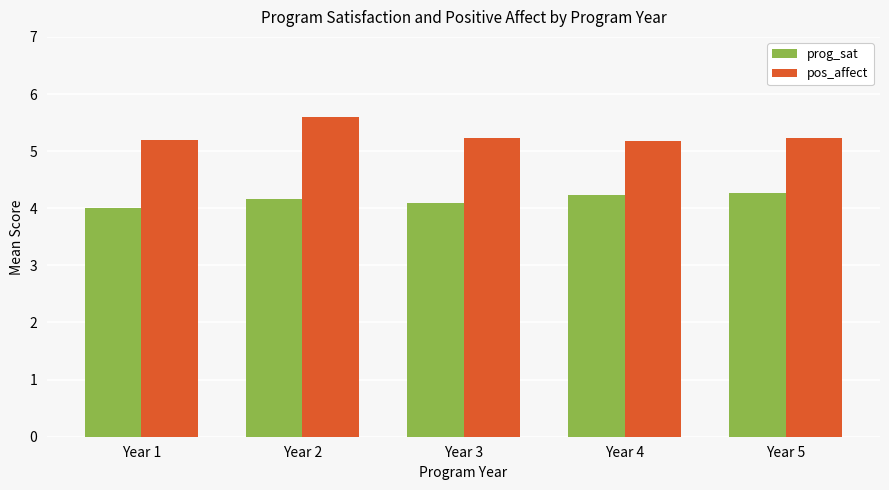

What is the value of the pos_affect bar at the 2nd from the left?

5.6